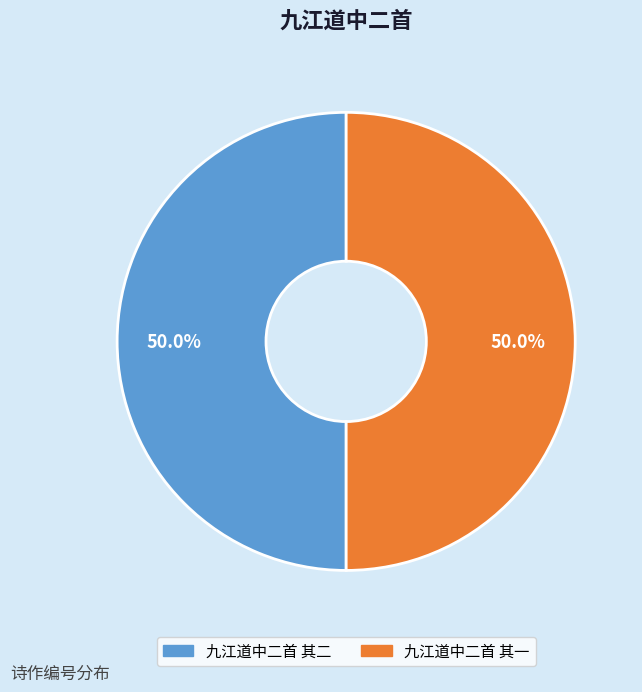

What percentage is the 九江道中二首 其二 slice, to the nearest percent?

50%